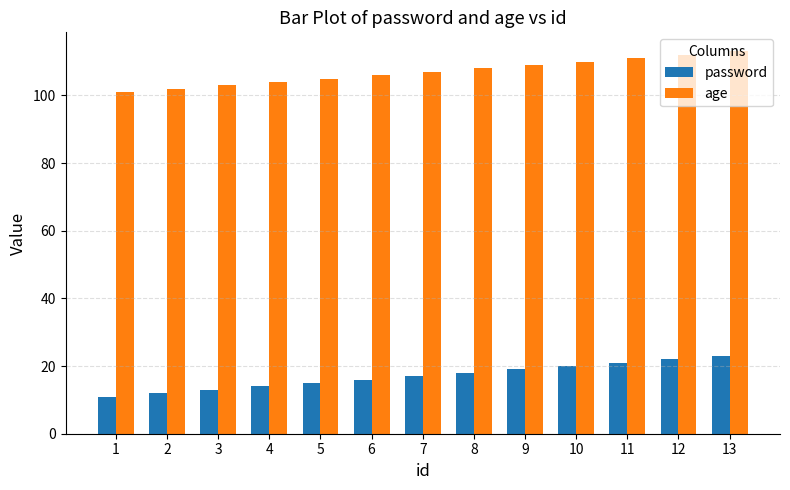

What is the maximum value shown in the chart?

113